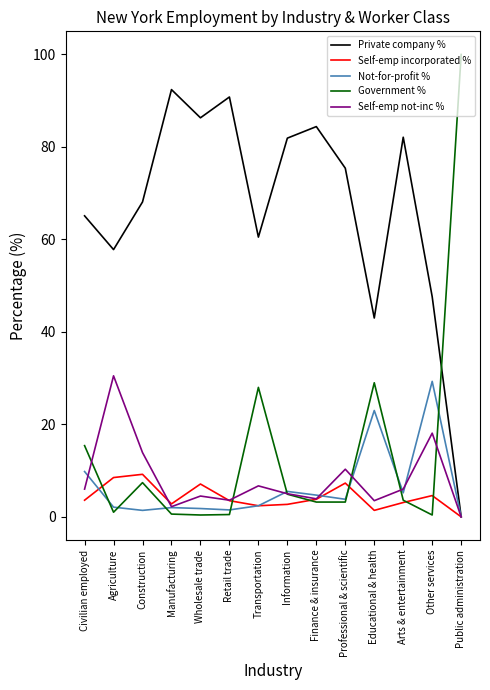

How many categories are shown in the chart?

14